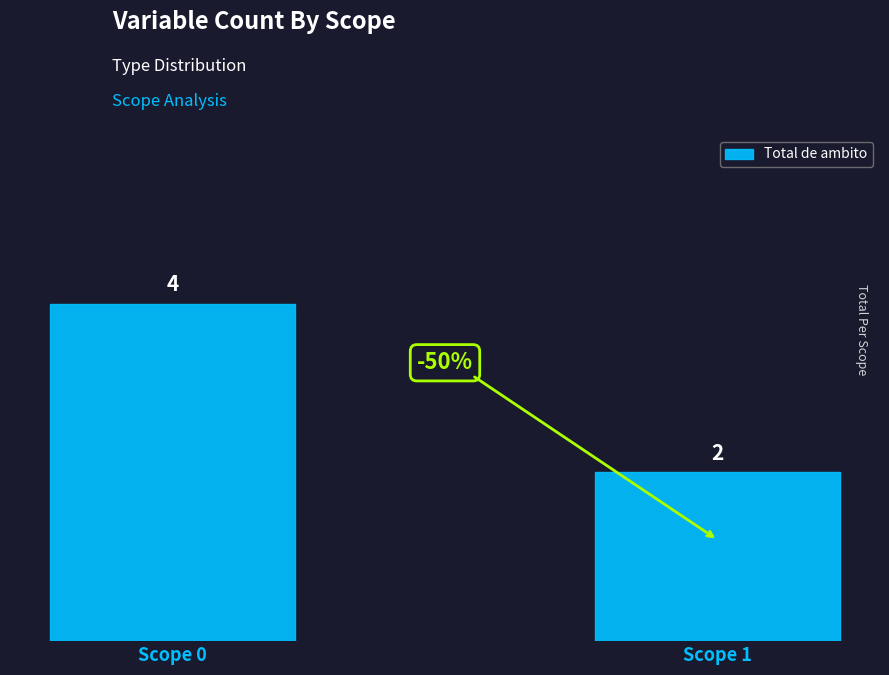

What is the average value?

3